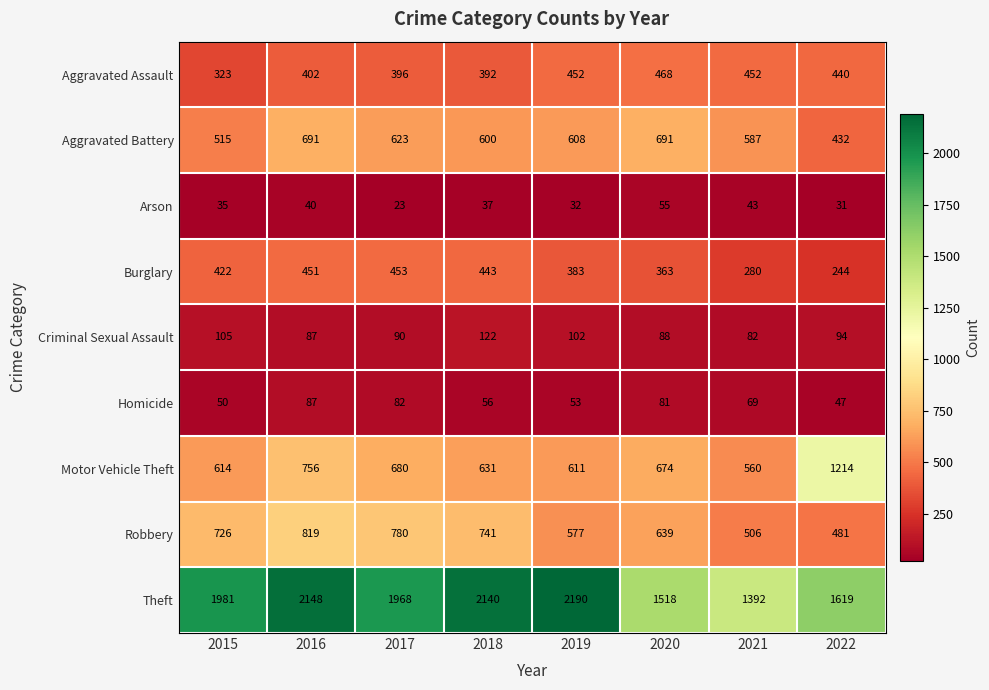

What is the difference between the highest and lowest values at 2019?

2158